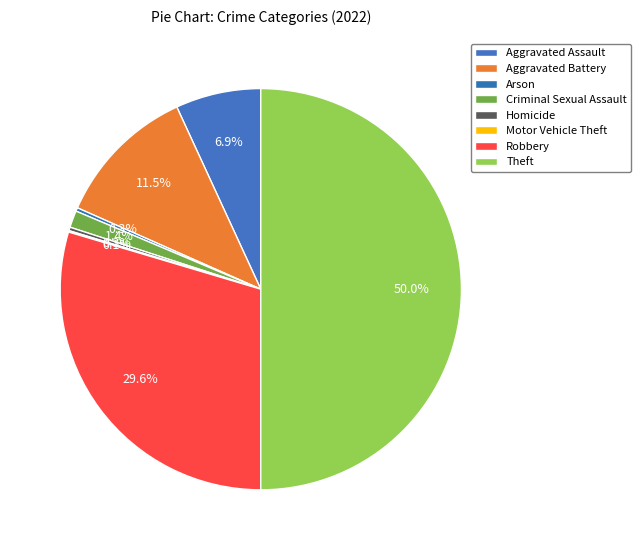

To the nearest percent, what portion does Robbery represent?

30%